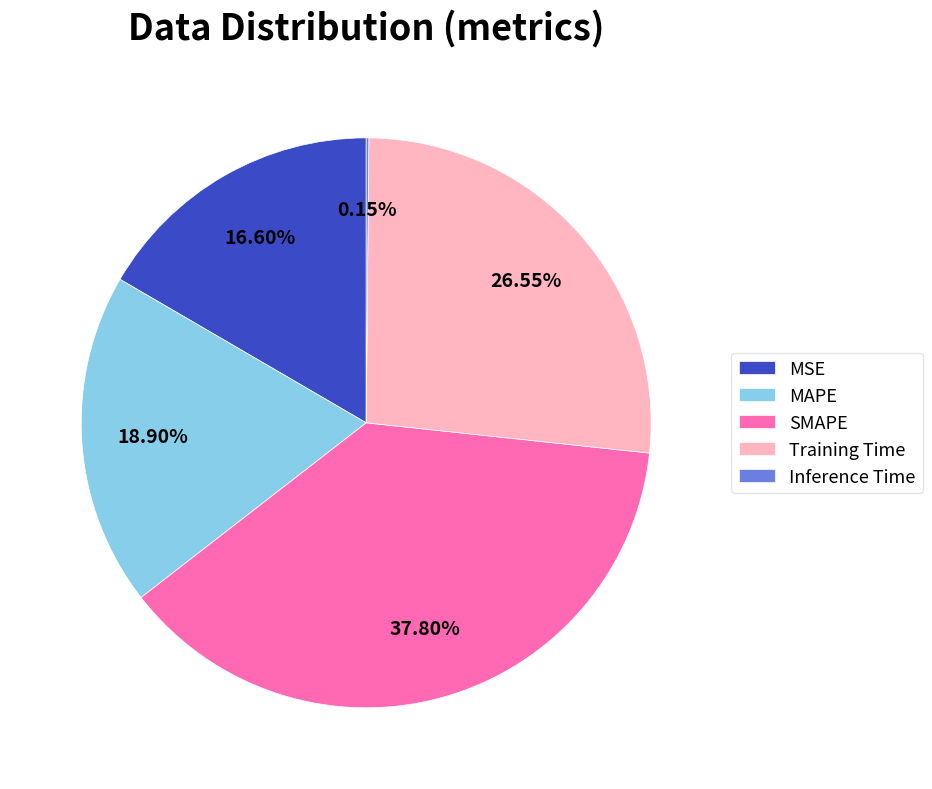

Which slice is the largest?

SMAPE